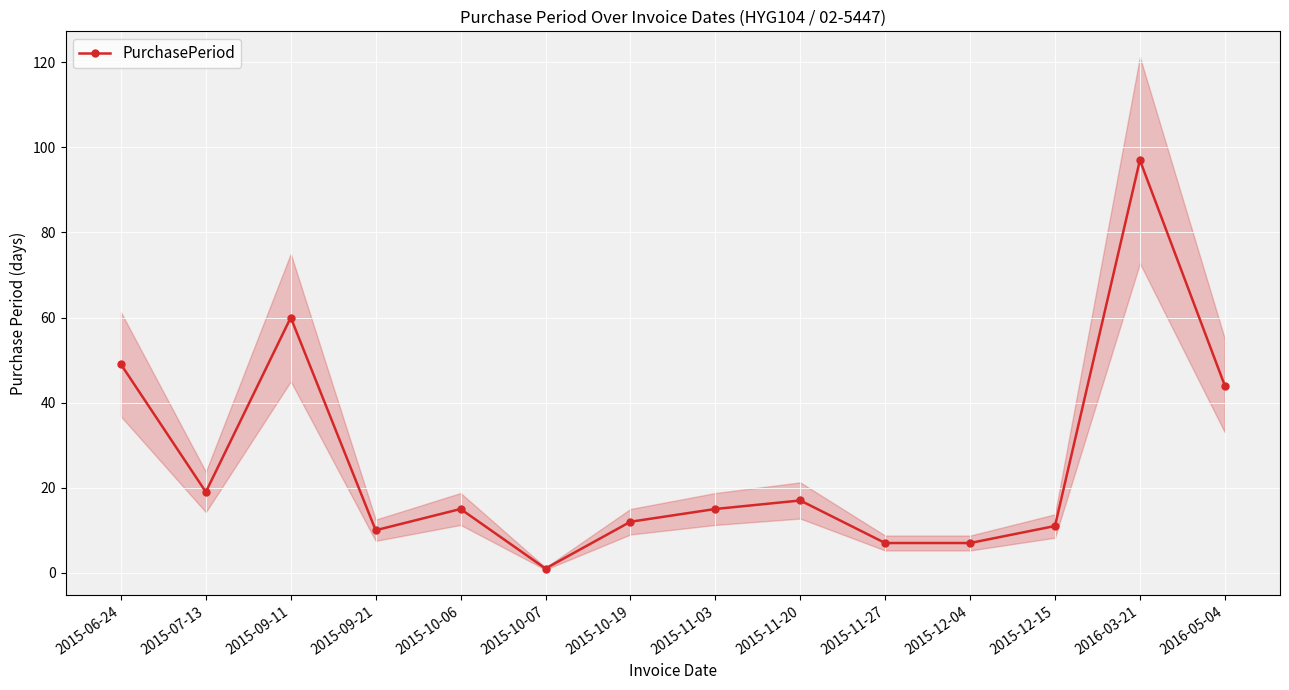

What is the minimum value shown in the chart?

1